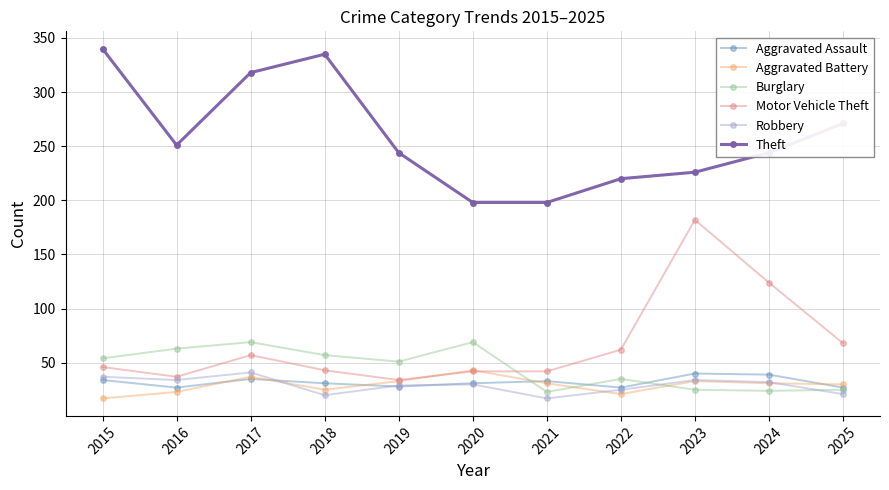

True or false: Burglary has a value of 101 at 2018.

False